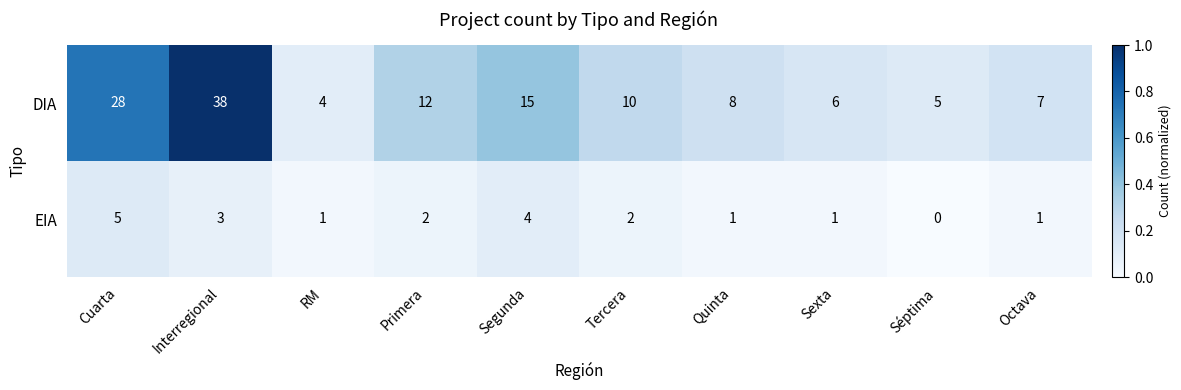

The DIA series shows 48 at Cuarta. True or false?

False